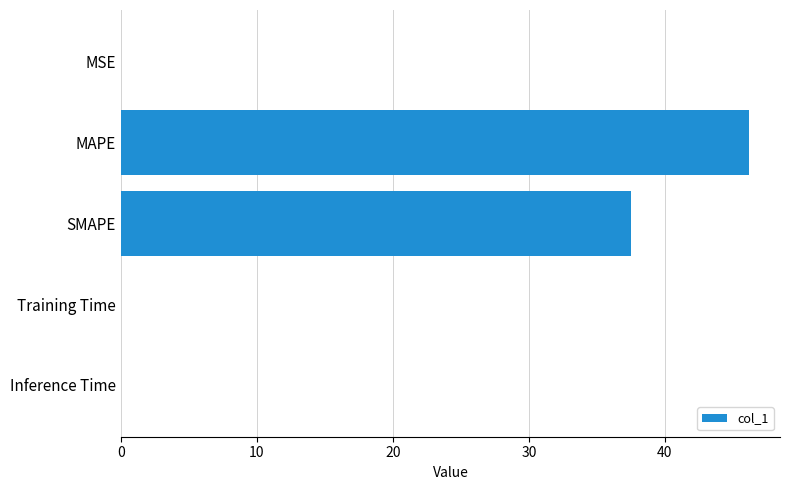

Which label corresponds to the largest value in the chart?

MAPE